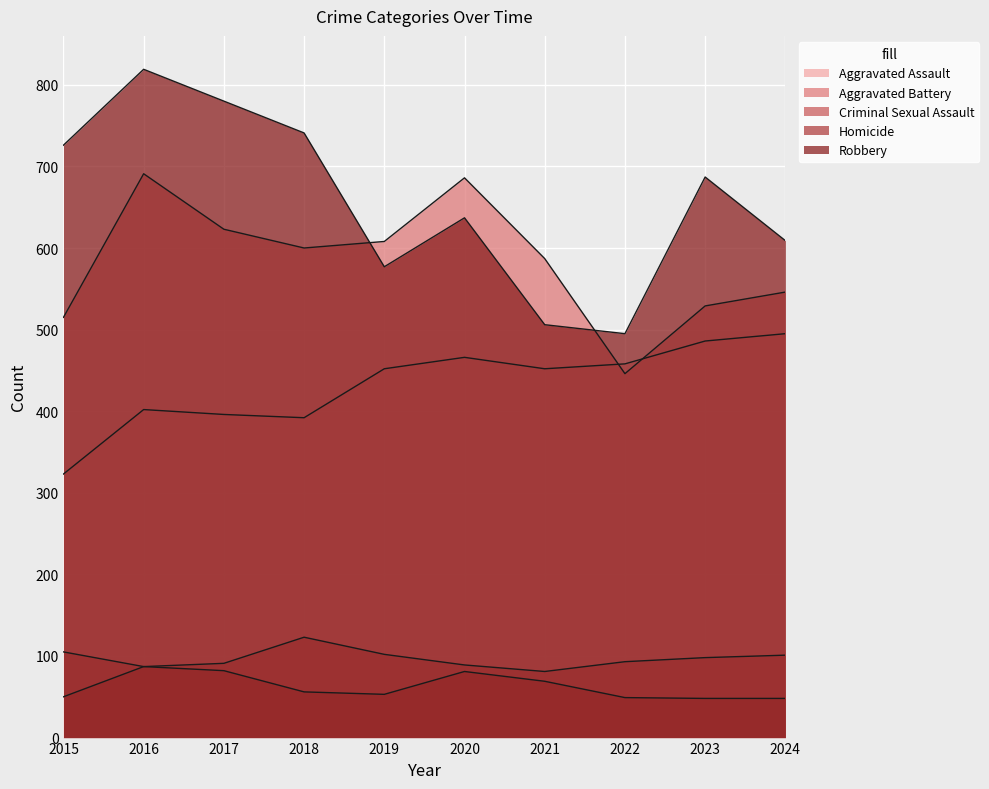

List the labels in order of Homicide value, smallest first.

2023, 2024, 2022, 2015, 2019, 2018, 2021, 2020, 2017, 2016